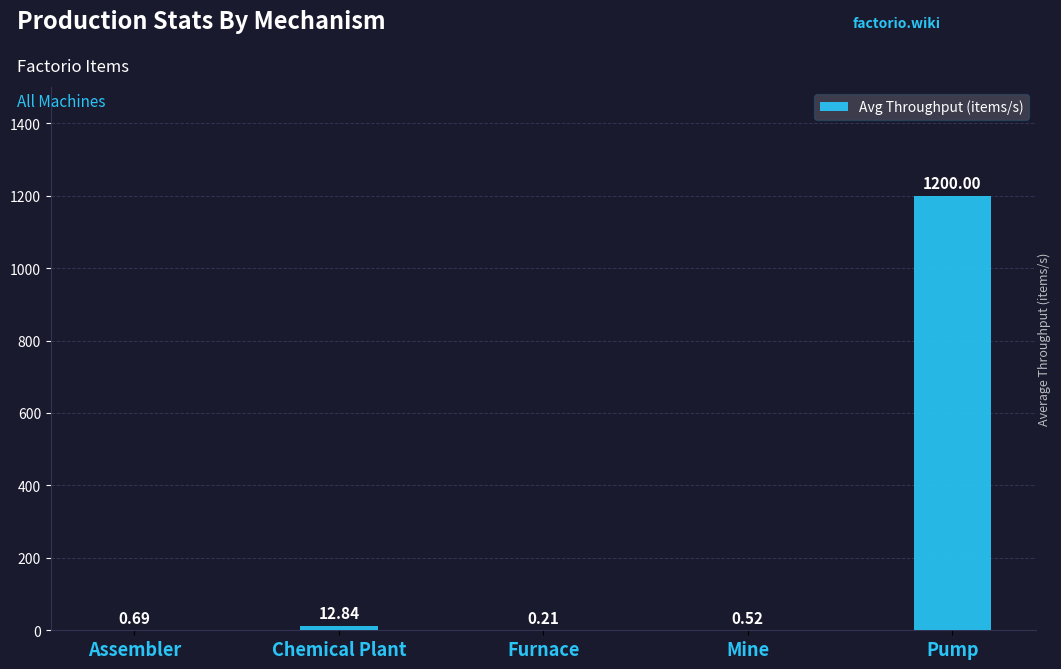

What is the sum of all values?

1214.3